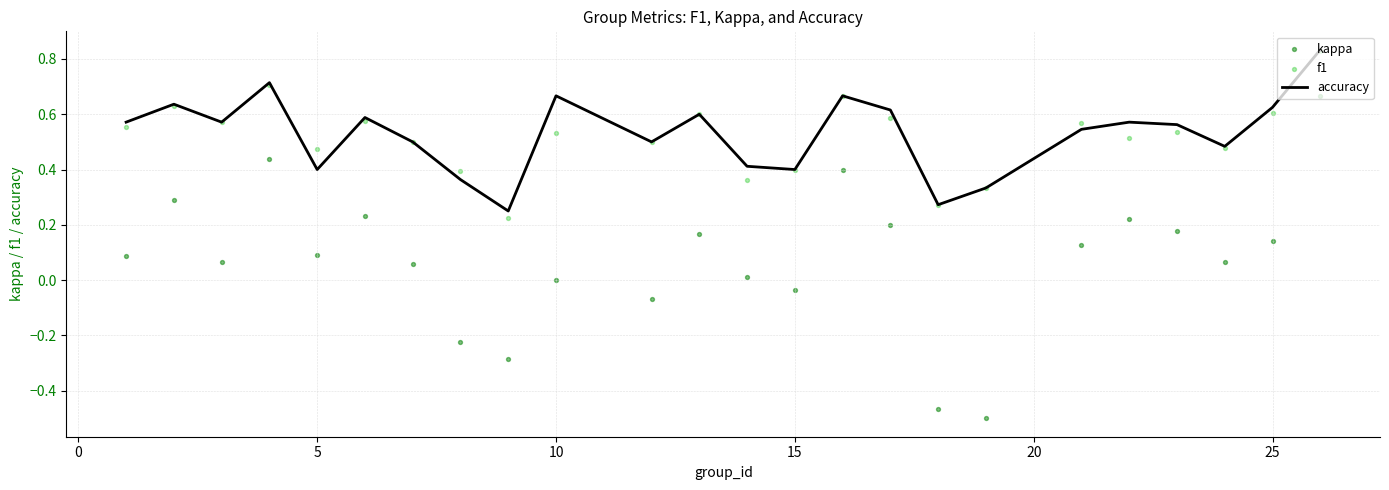

At how many categories does at least one series exceed 0?

24